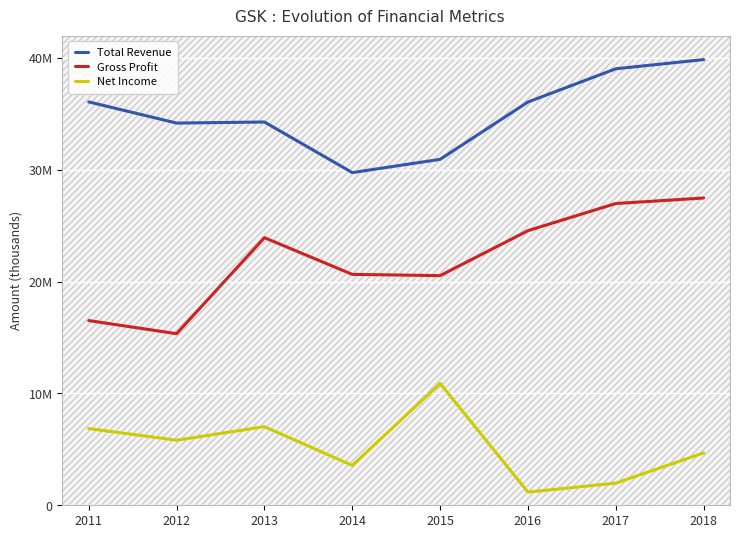

What is the sum of all Gross Profit values?

175954800